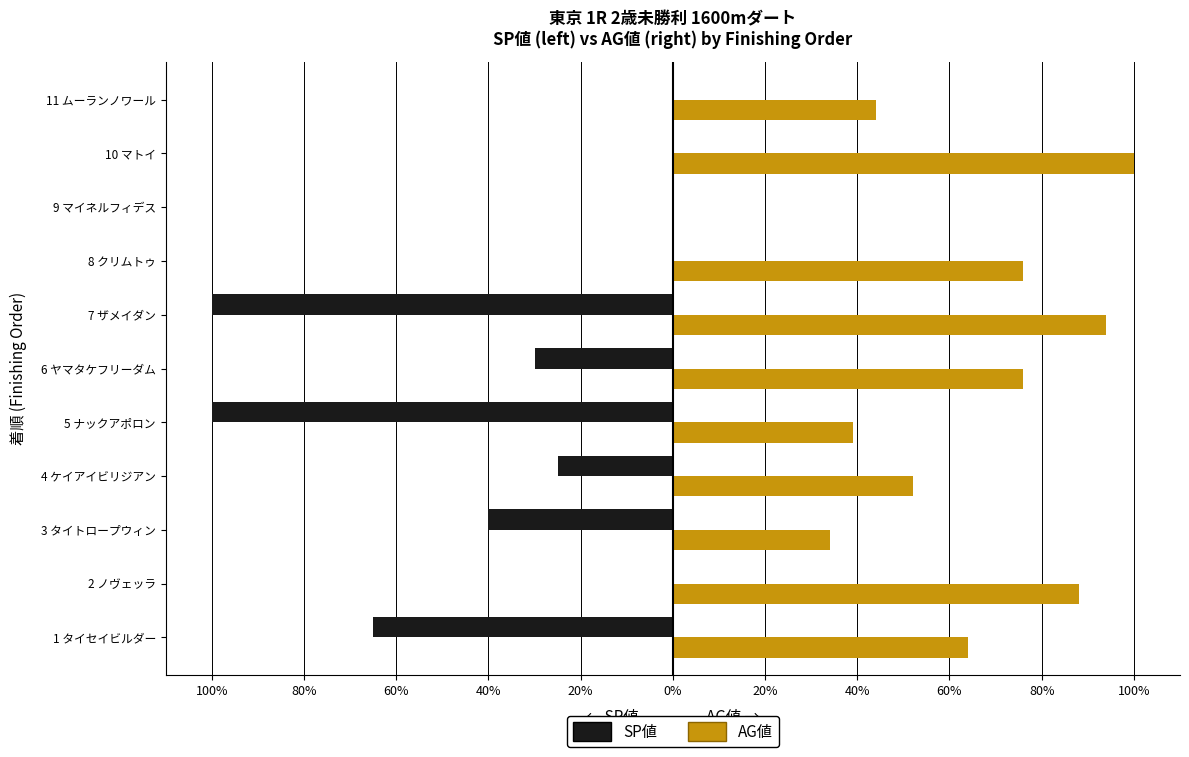

What are all the series names shown in the legend?

SP値, AG値